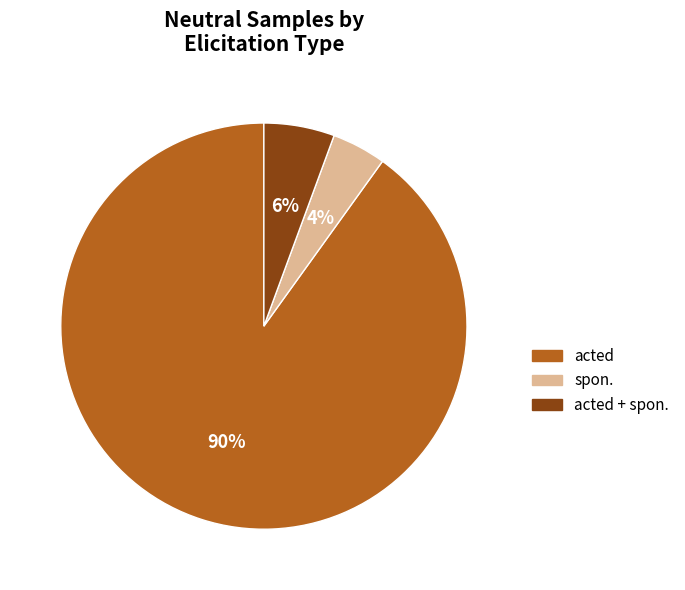

Does any single category account for the majority?

Yes